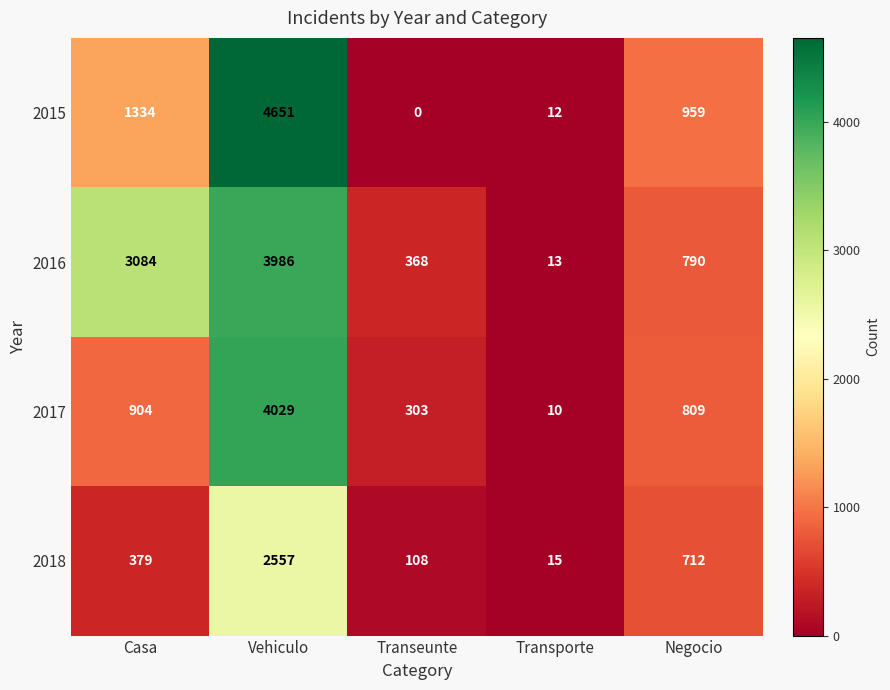

How many distinct data groups are displayed?

4